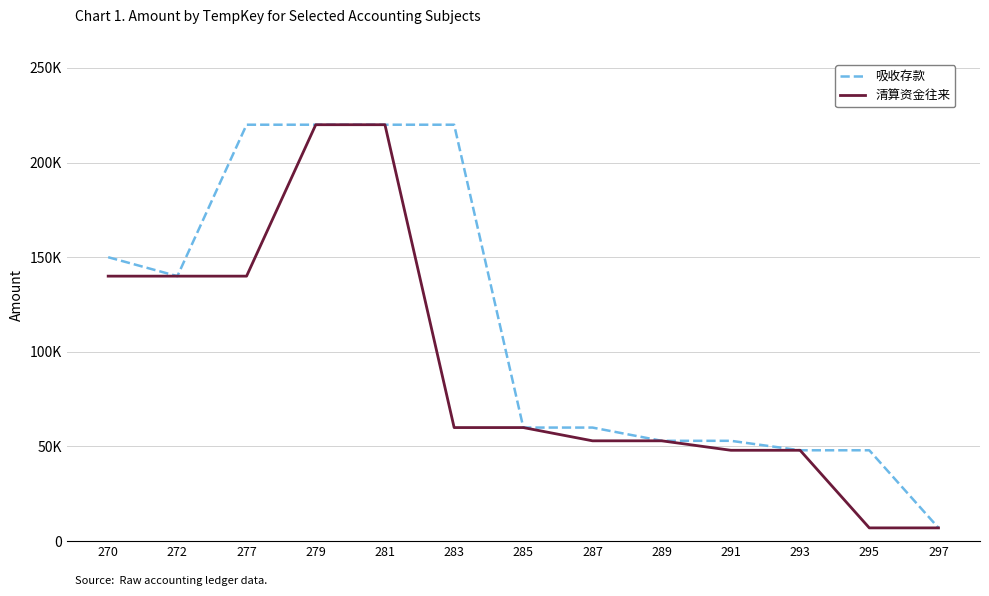

The 清算资金往来 series shows 191134 at 277. True or false?

False